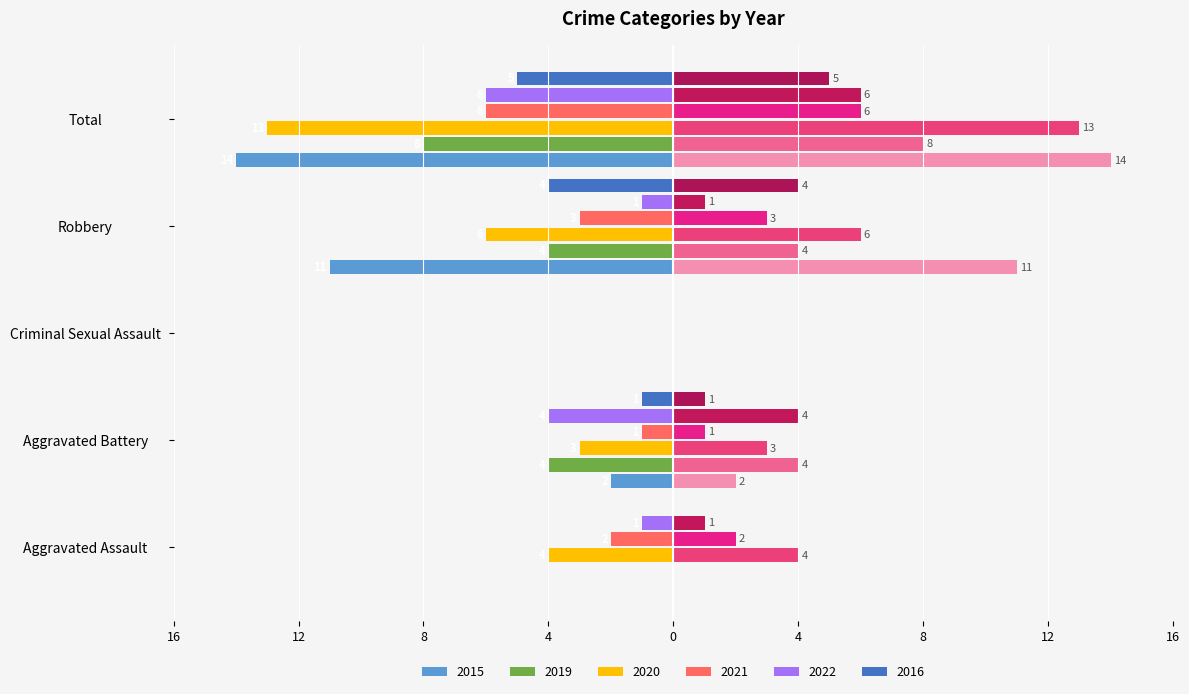

The value of 2022 at Criminal Sexual Assault is 0. True or false?

True